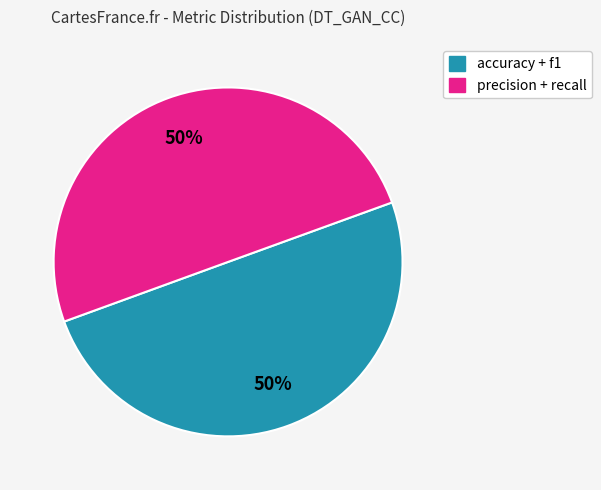

To the nearest percent, what is the average slice percentage?

50%